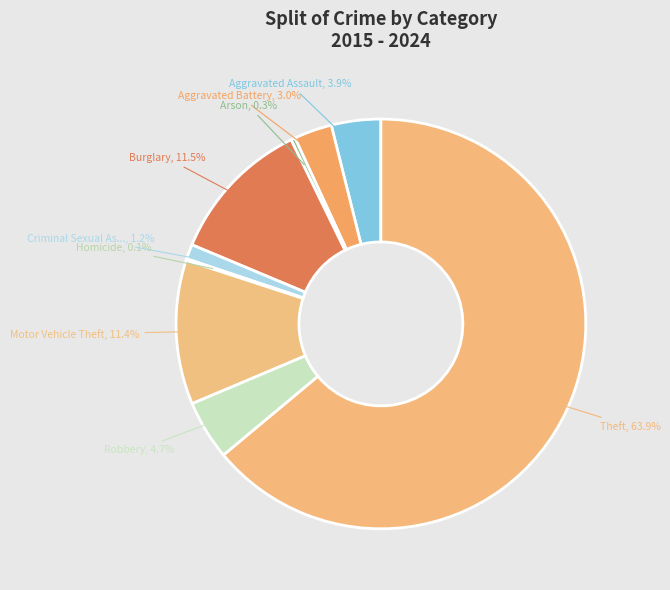

Is there any slice that represents more than half of the pie?

Yes